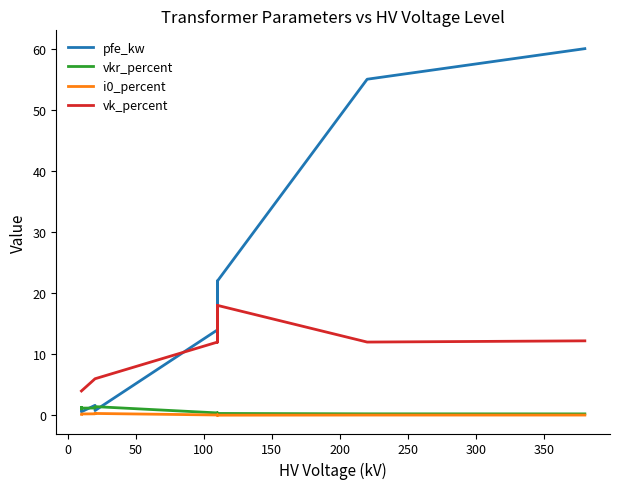

Reading left to right, extract all data points from this chart.

pfe_kw: 60.0	55.0	22.0	18.0	14.0	22.0	18.0	14.0	0.8	1.4	1.6	0.6	0.9	1.2
vkr_percent: 0.2	0.3	0.3	0.3	0.4	0.3	0.3	0.4	1.4	1.4	1.2	1.2	1.3	1.1
i0_percent: 0.1	0.1	0.0	0.1	0.1	0.0	0.1	0.1	0.3	0.3	0.3	0.2	0.2	0.2
vk_percent: 12.2	12.0	18.0	16.2	12.0	18.0	16.2	12.0	6.0	6.0	6.0	4.0	4.0	4.0